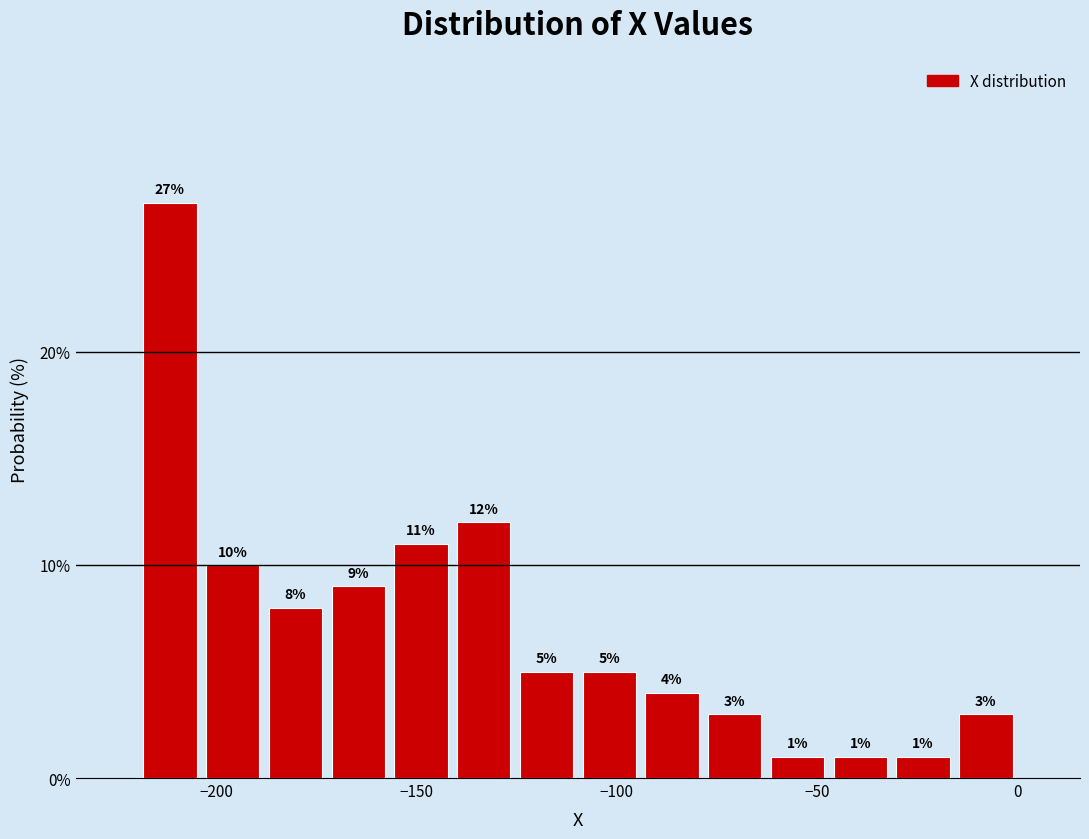

Read against the x-axis, roughly where is the centre of the tallest bar?

-210